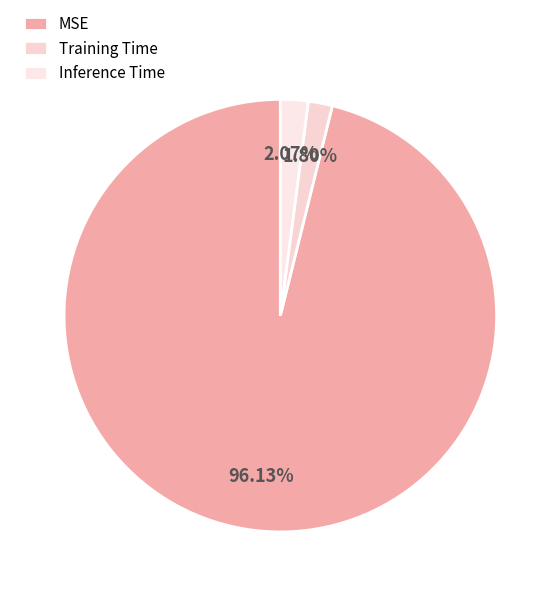

How many segments does this pie chart have?

3